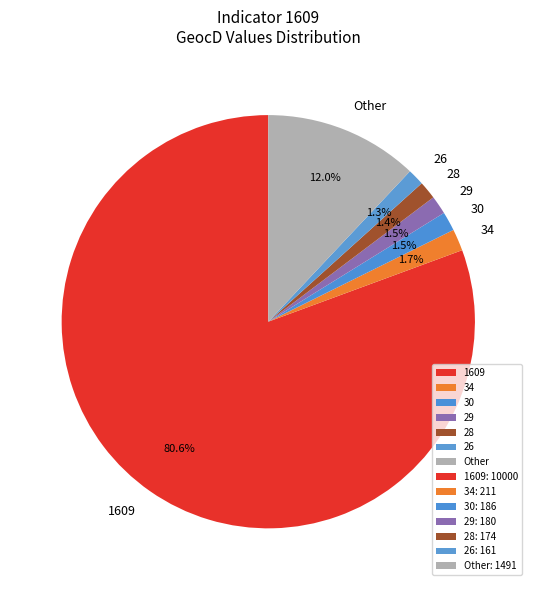

Which category has the biggest portion of the pie?

1609